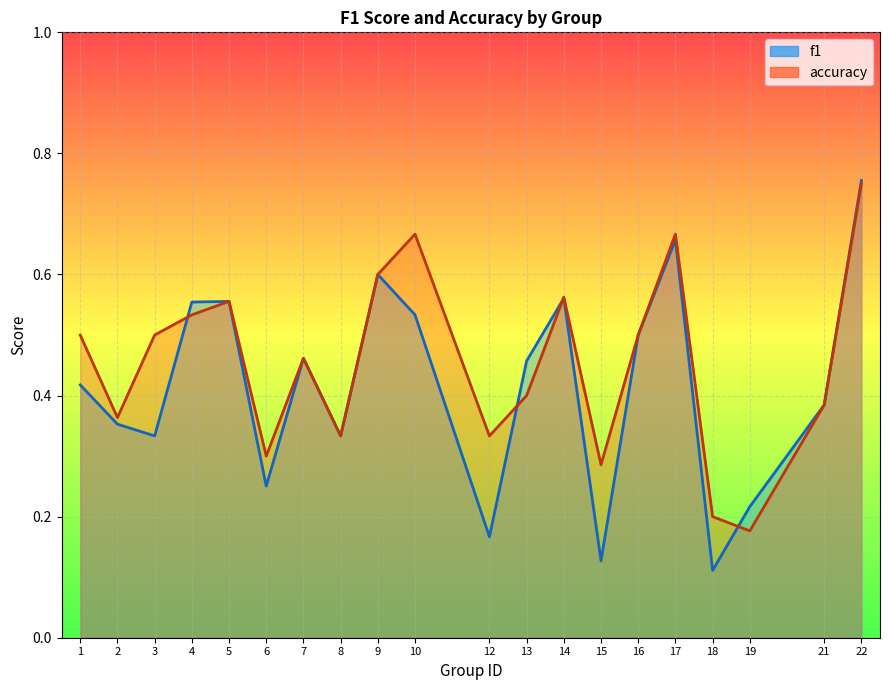

What is the total value across all series at 9?

1.2